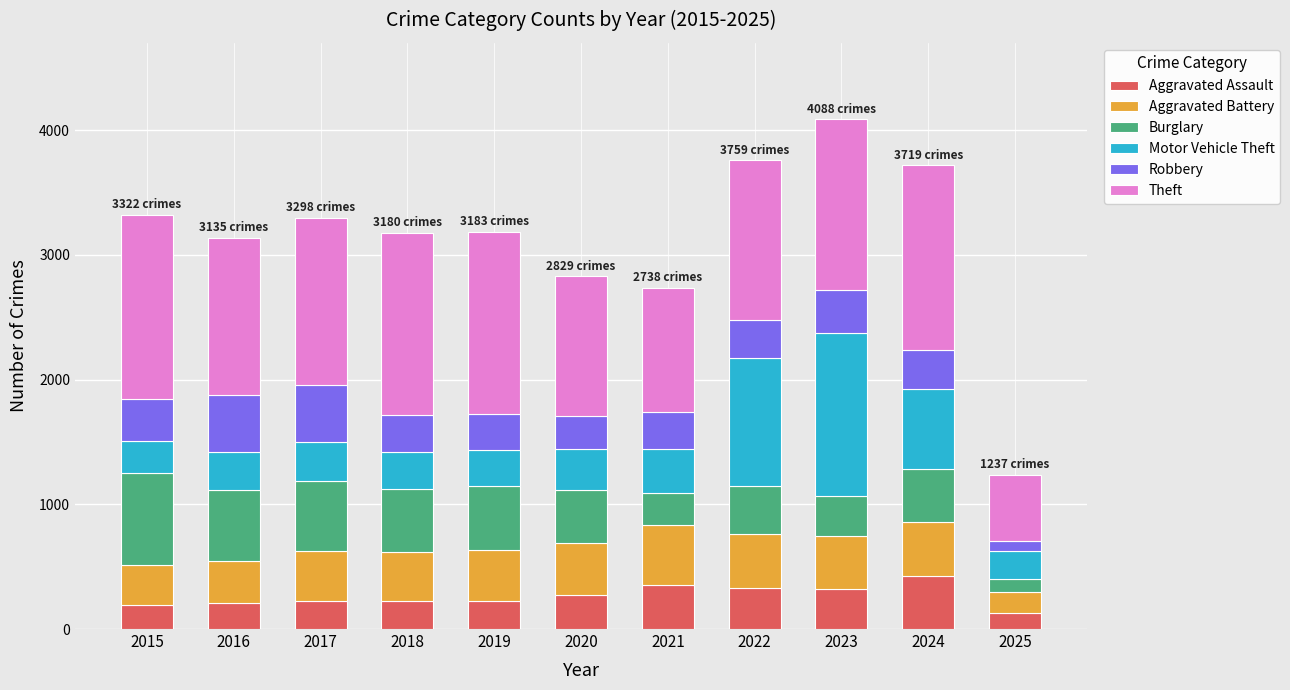

How many categories are shown in the chart?

11